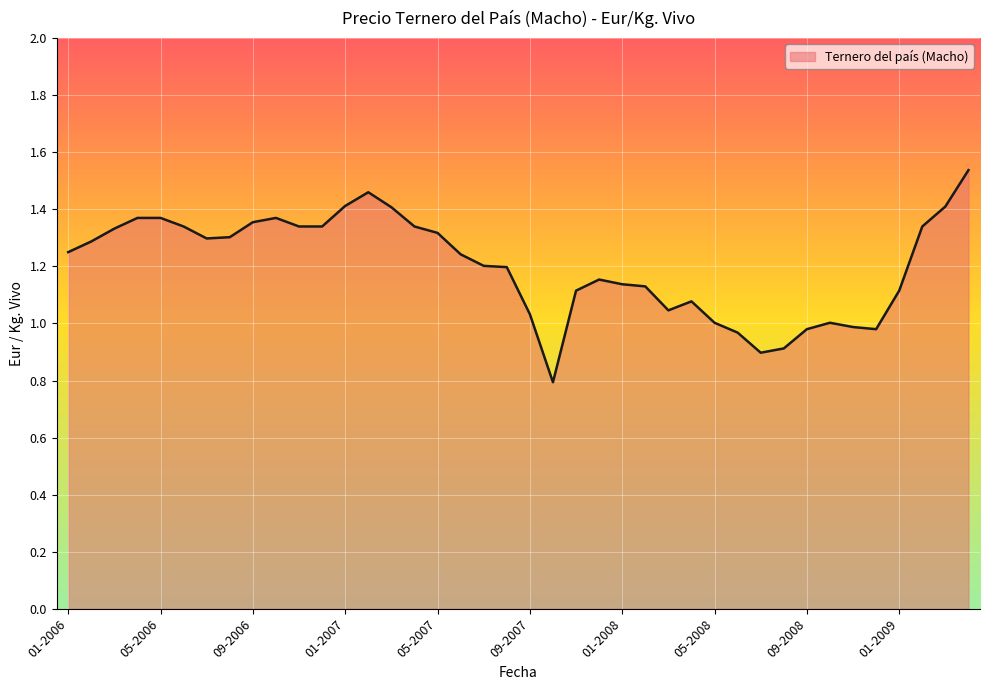

What is the minimum value shown in the chart?

0.8